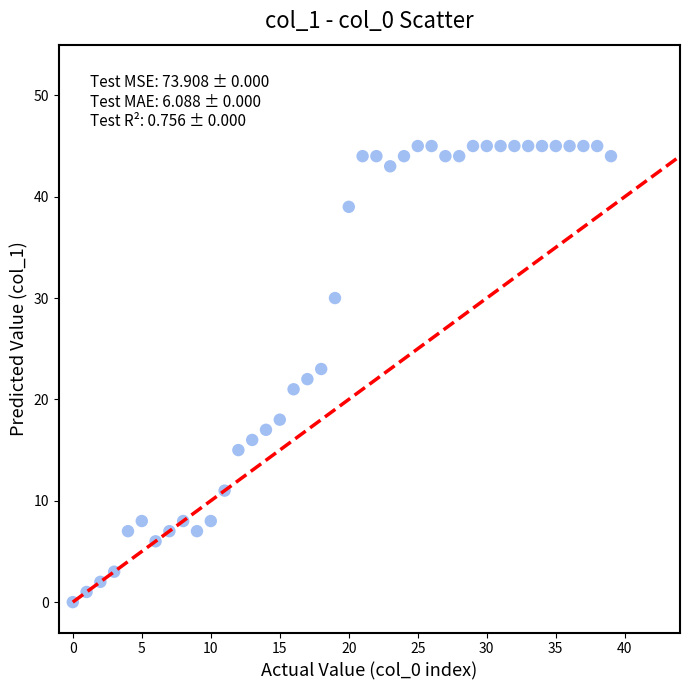

What is the range of Y values (max minus min)?

45